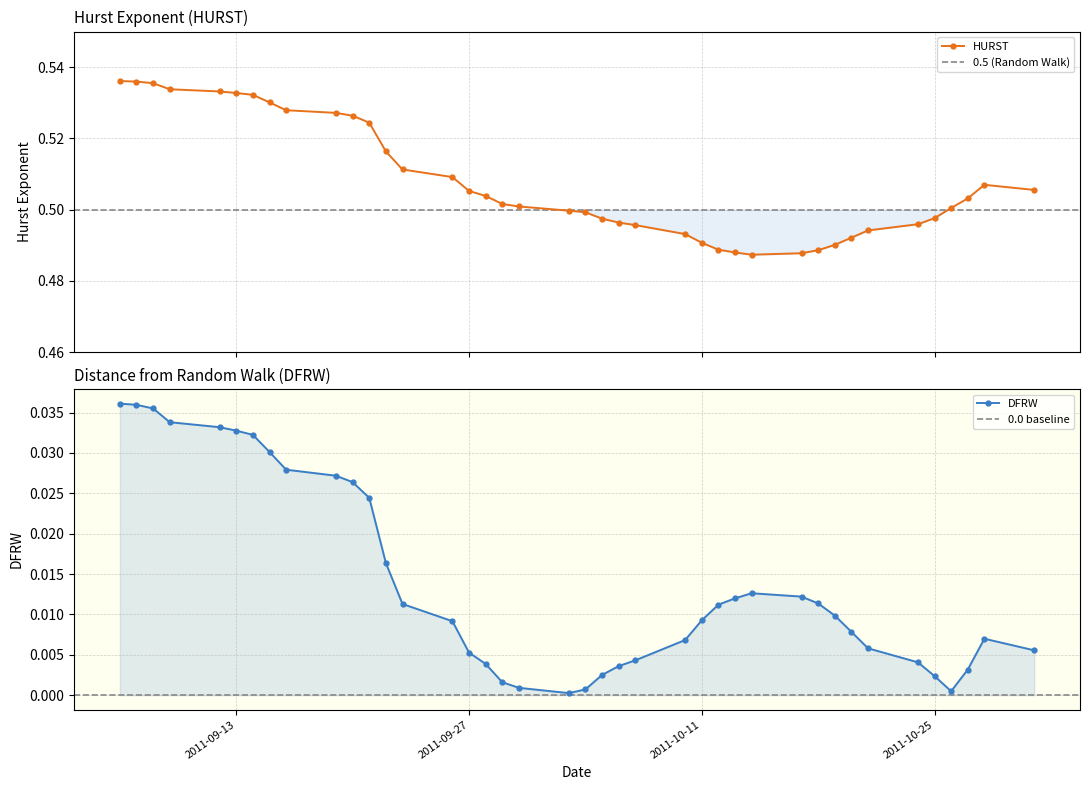

Does the chart display data point markers on the line(s)?

Yes